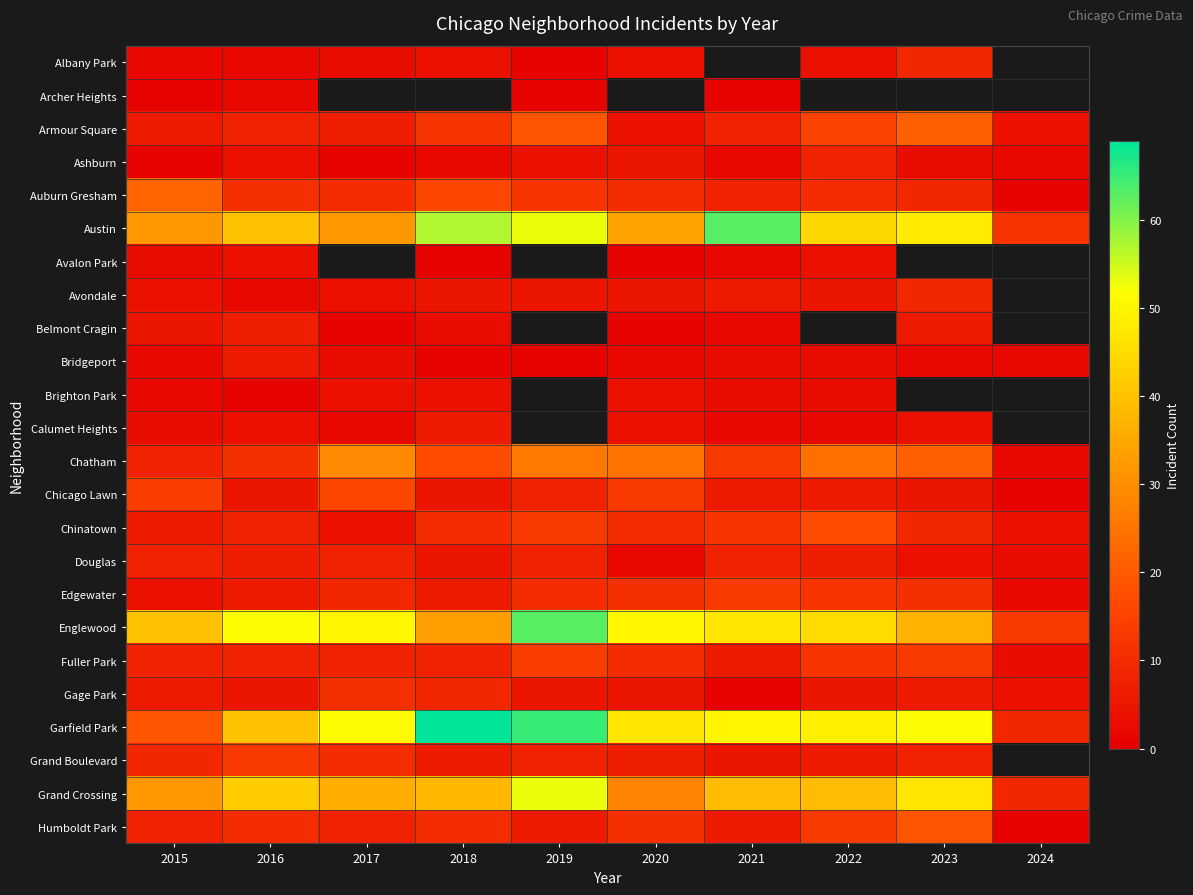

At which label does Archer Heights reach its peak?

2016